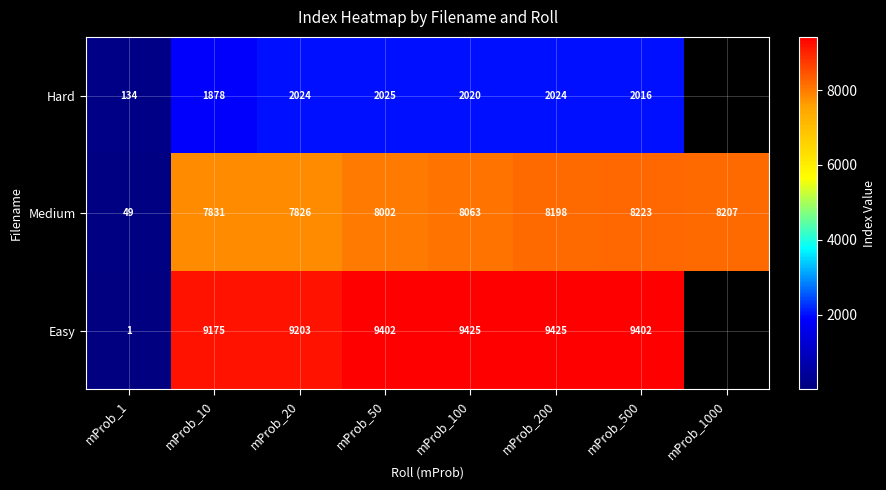

What is the maximum value shown in the chart?

9425.0